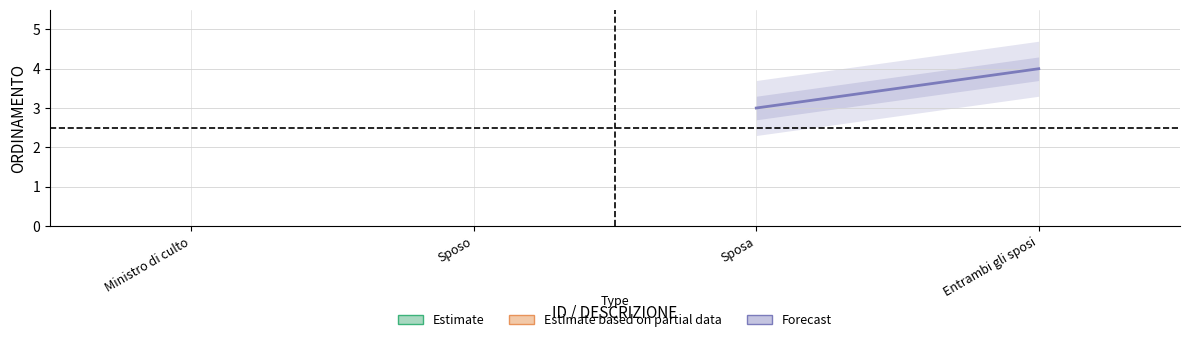

Count the values in the range 3 to 4.

2